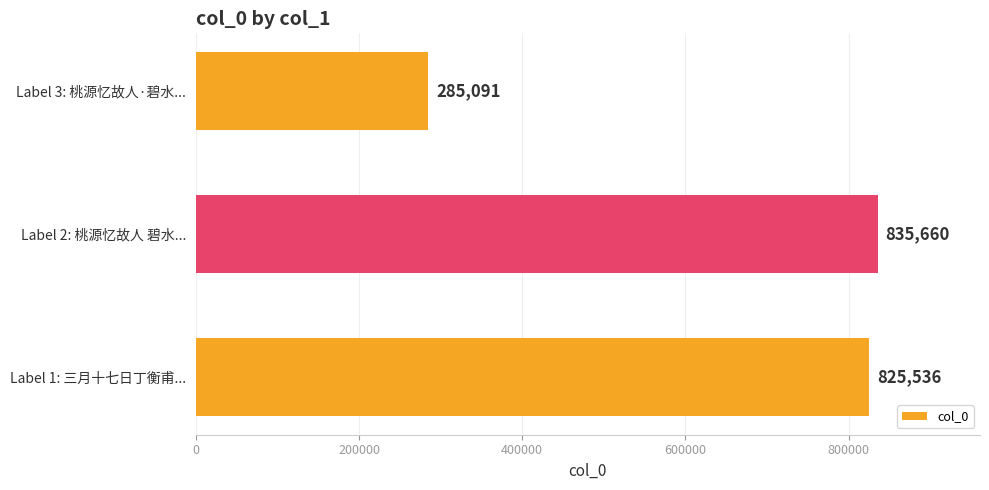

List the labels in order of value, largest first.

Label 2: 桃源忆故人 碧水..., Label 1: 三月十七日丁衡甫..., Label 3: 桃源忆故人·碧水...